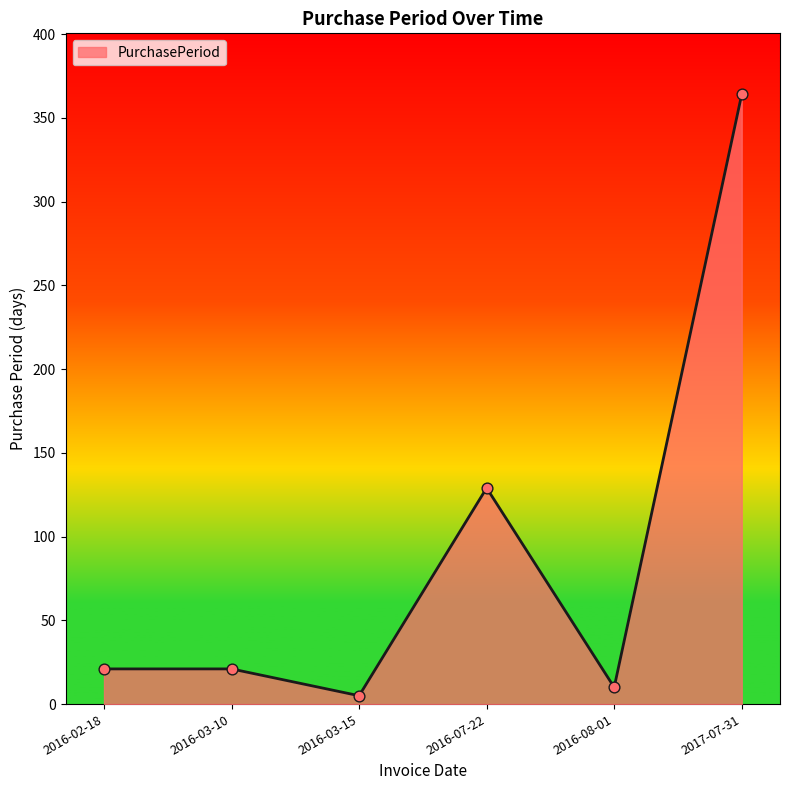

What is the ratio of the value at 2016-03-10 to the value at 2016-07-22?

0.2